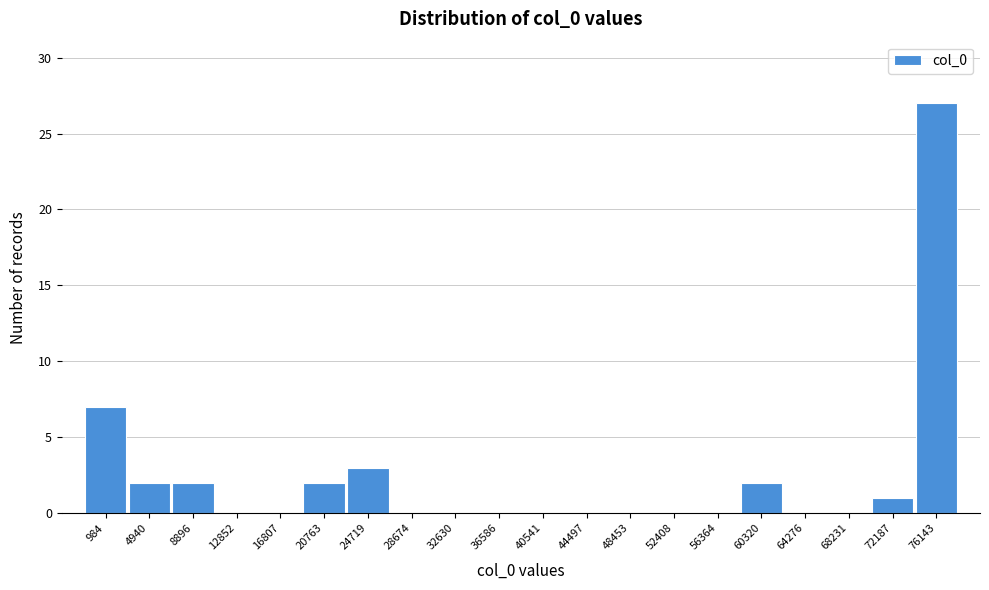

Reading left to right, extract all data points from this chart.

984=7	4940=2	8896=2	12852=0	16807=0	20763=2	24719=3	28674=0	32630=0	36586=0	40541=0	44497=0	48453=0	52408=0	56364=0	60320=2	64276=0	68231=0	72187=1	76143=27